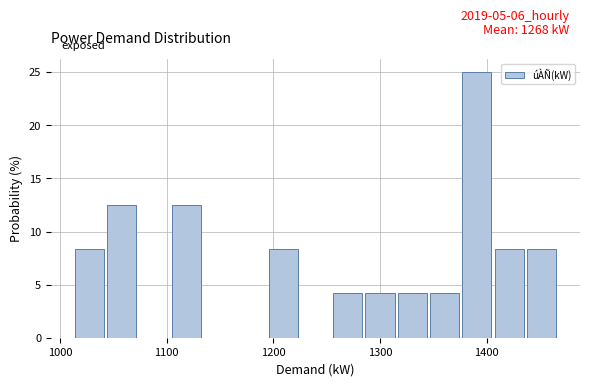

Around what value on the x-axis is the tallest bar? Give the approximate position of its centre, as read against the axis.

1390